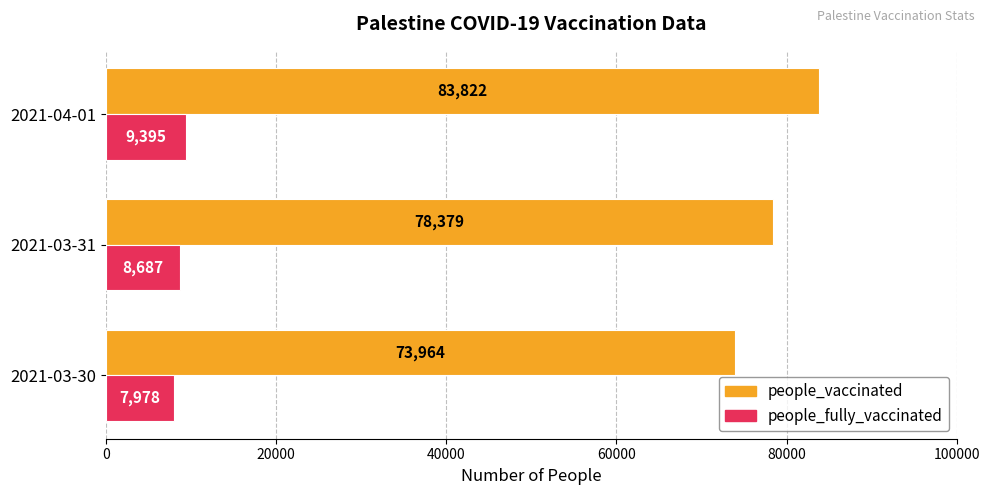

The people_vaccinated series shows 83822 at 2021-04-01. True or false?

True